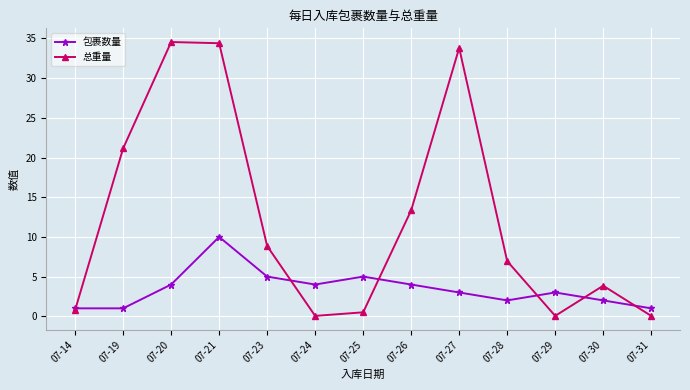

Which series has the widest spread of values?

总重量